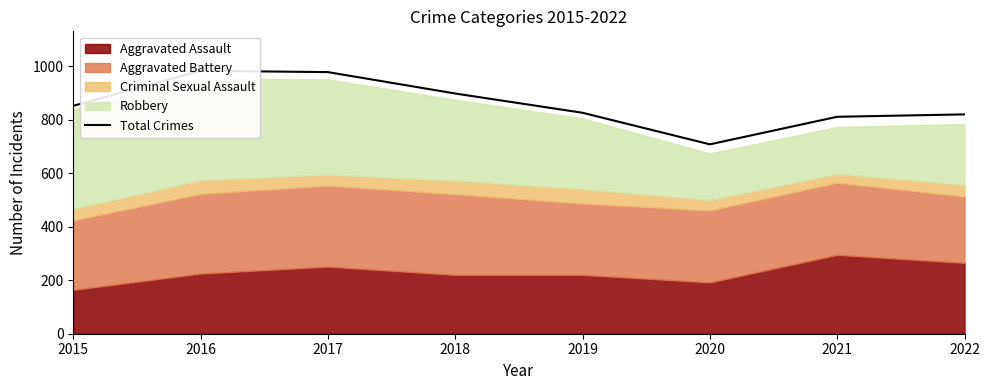

Where is the first local maximum?

2016